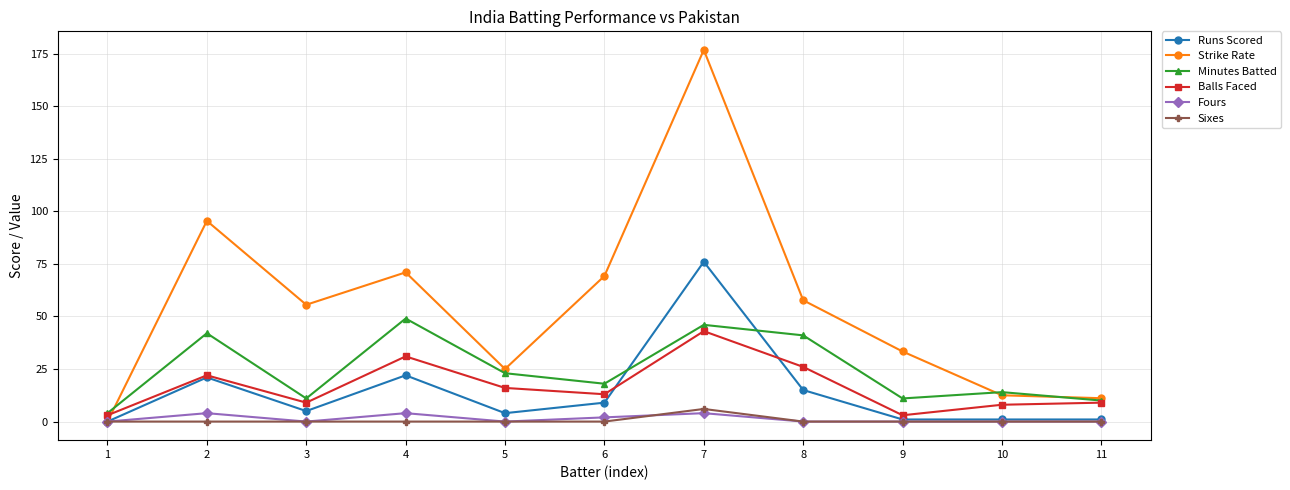

What is the highest value of the Balls Faced series?

43.0